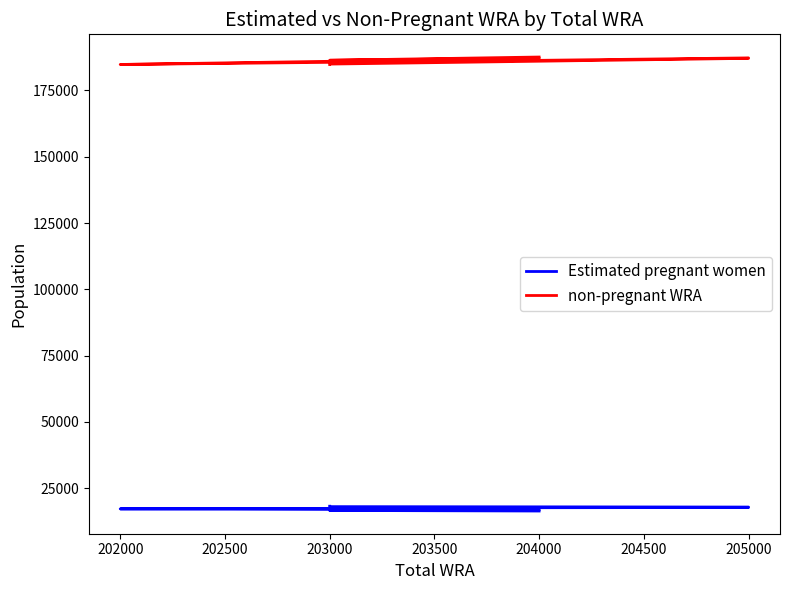

At how many categories does at least one series exceed 52963?

11